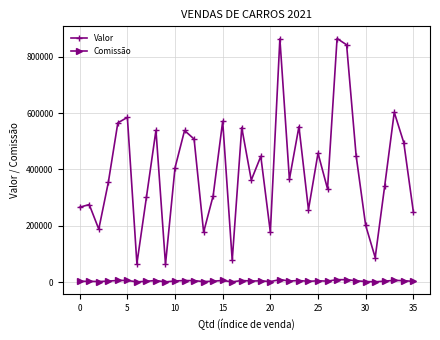

Which series has the largest total across all categories?

Valor